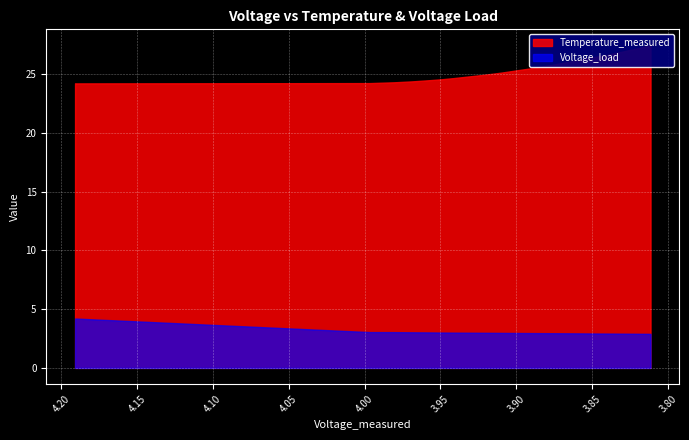

True or false: Voltage_load and Temperature_measured cross at least once.

False